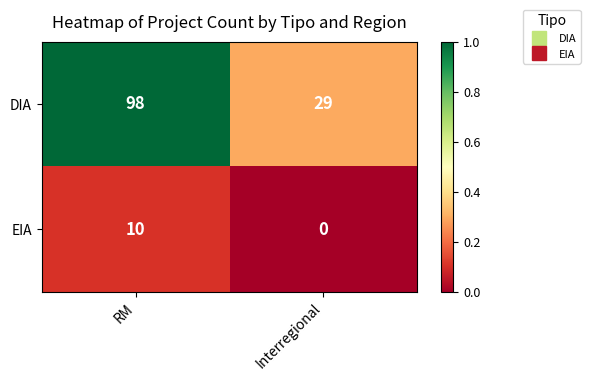

At how many categories does at least one series exceed 0?

2